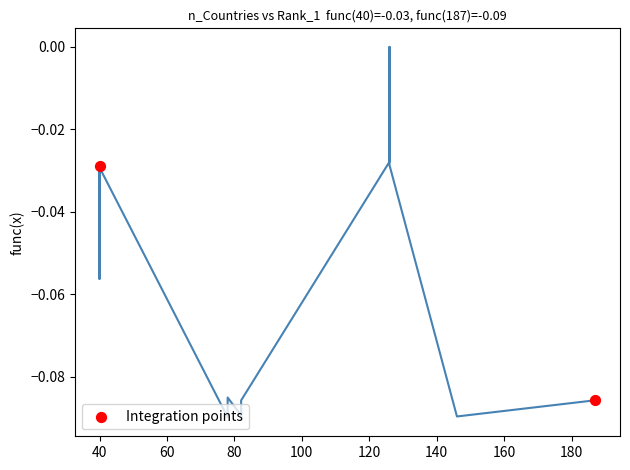

What is the range of X values (max minus min)?

147.0